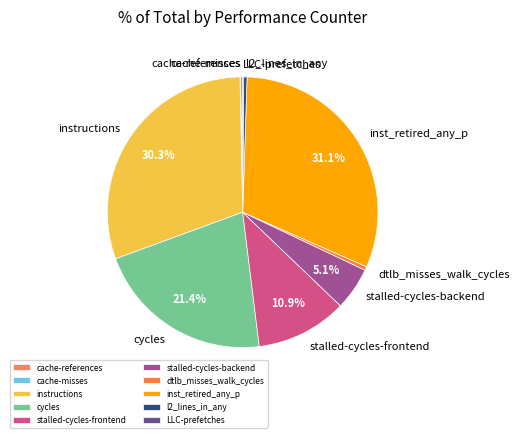

Is there any slice that represents more than half of the pie?

No